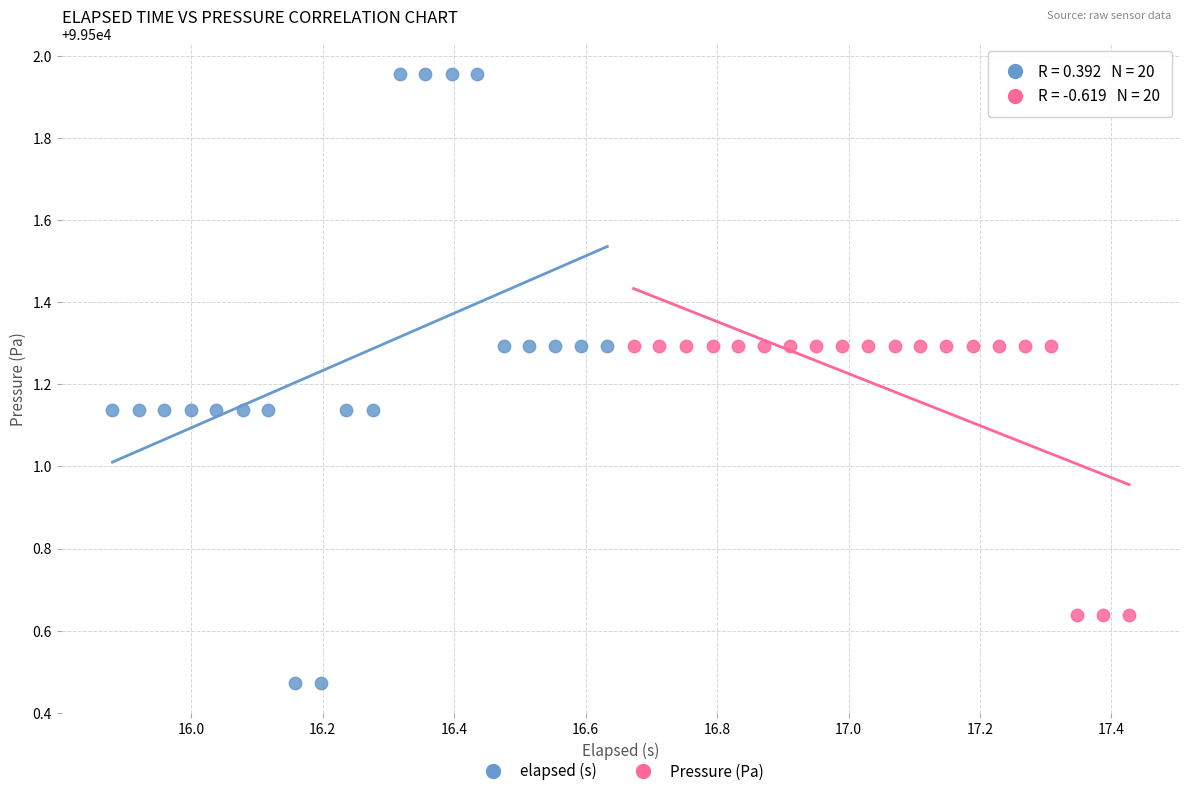

Which series reaches the maximum Y coordinate?

elapsed (s)